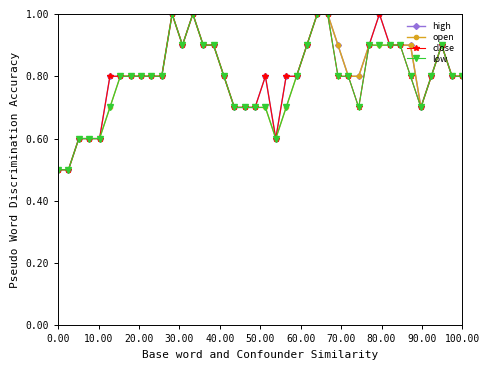

What is the lowest value of the open series?

0.5